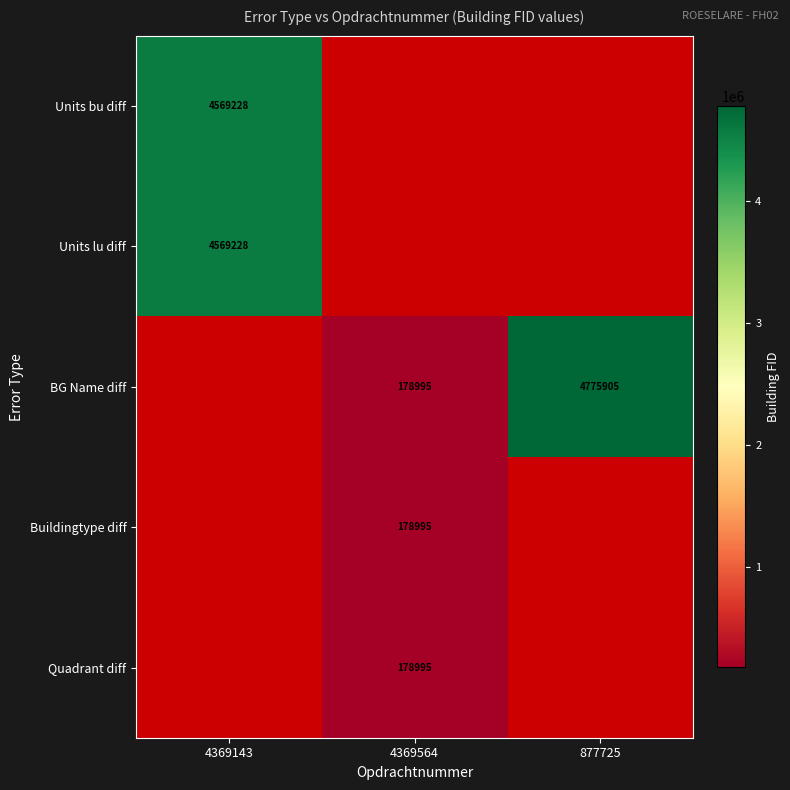

What is the difference between the BG Name diff values at 4369564 and 877725?

4596910